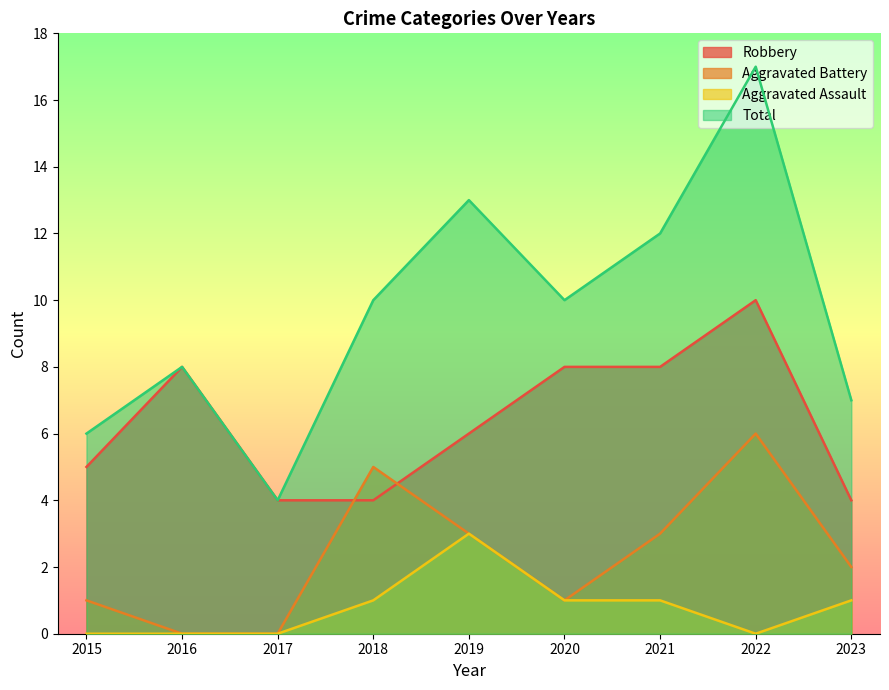

What is the total value across all series at 2020?

20